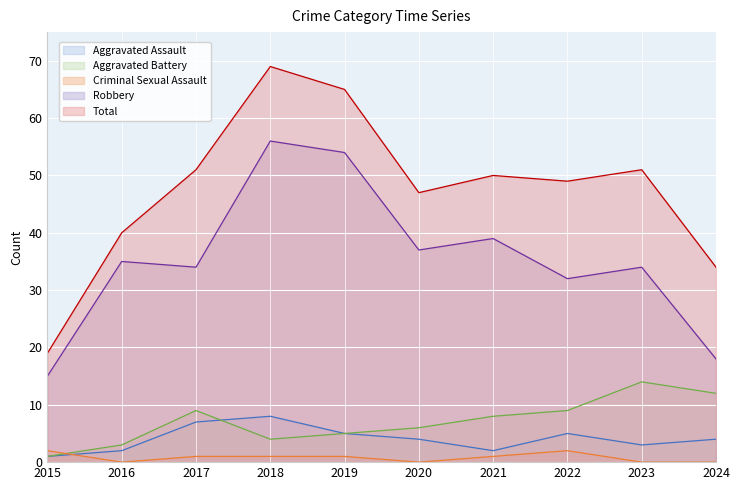

Count the number of categories in the chart.

10